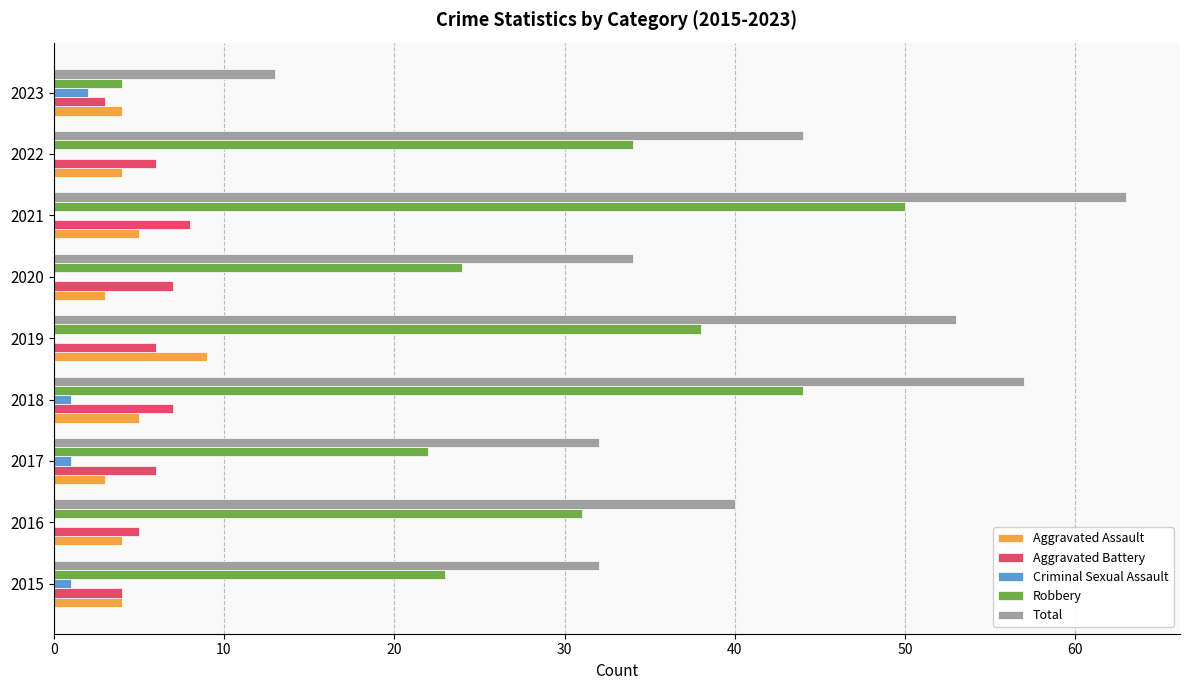

What is the maximum value shown in the chart?

63